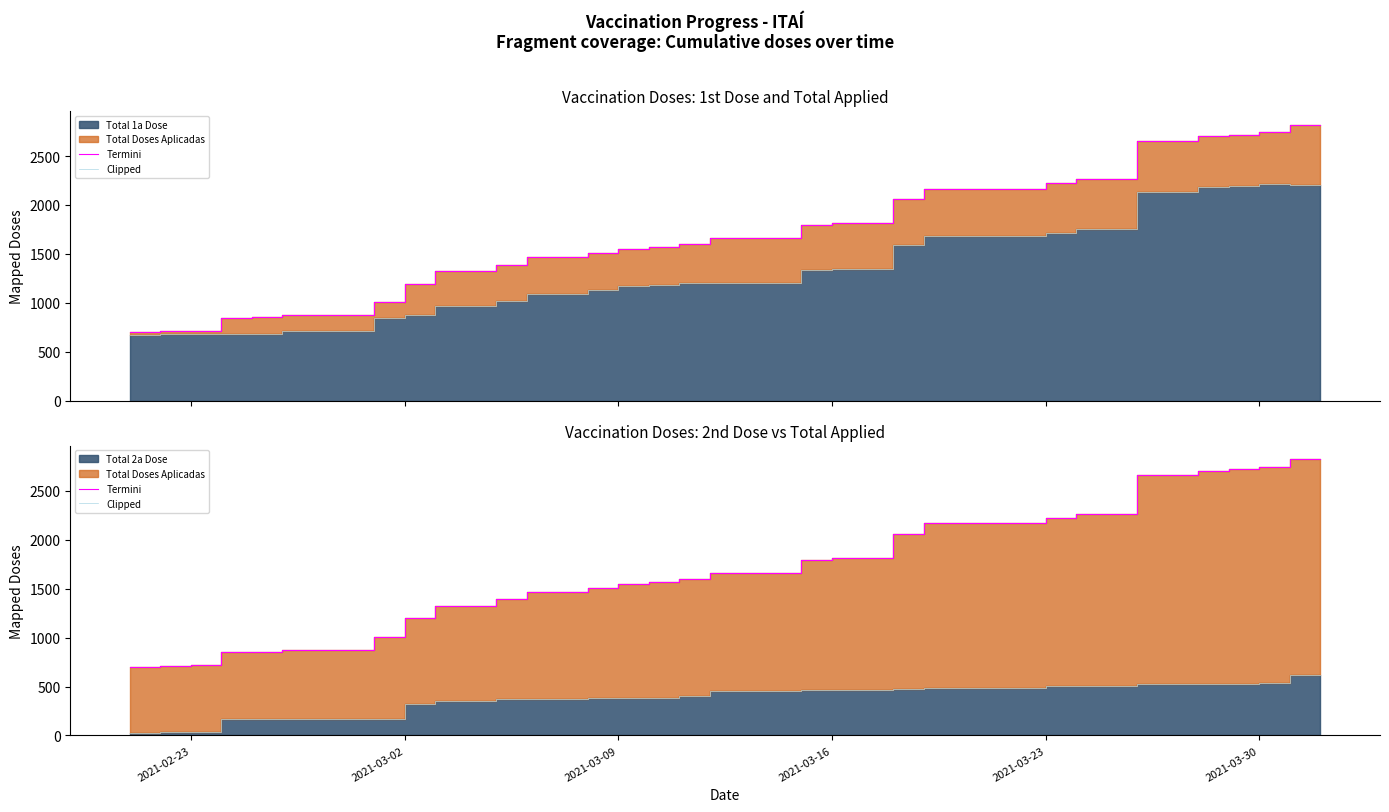

True or false: Termini has a value of 228 at 2021-02-23.

False